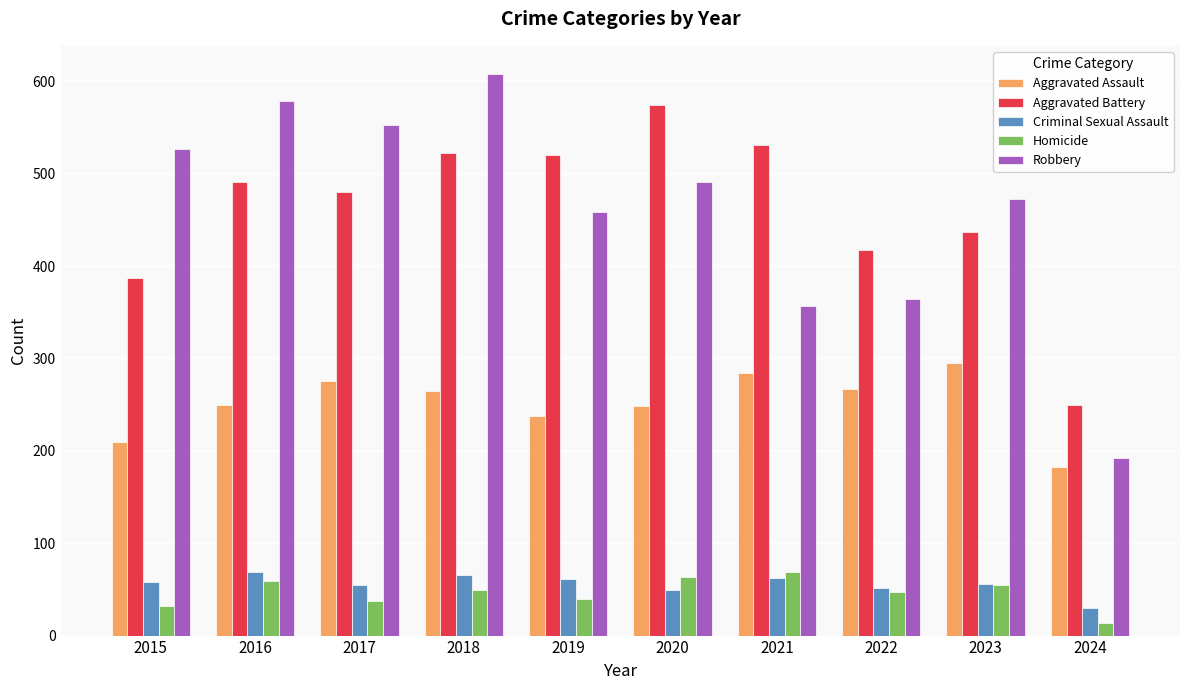

Which label corresponds to the largest value in the chart?

2018